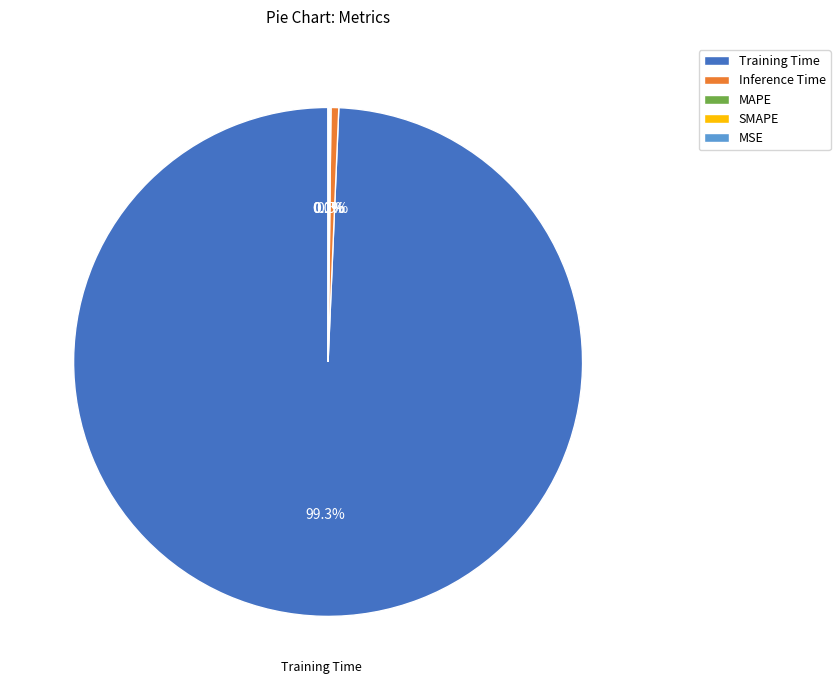

Which category has the biggest portion of the pie?

Training Time